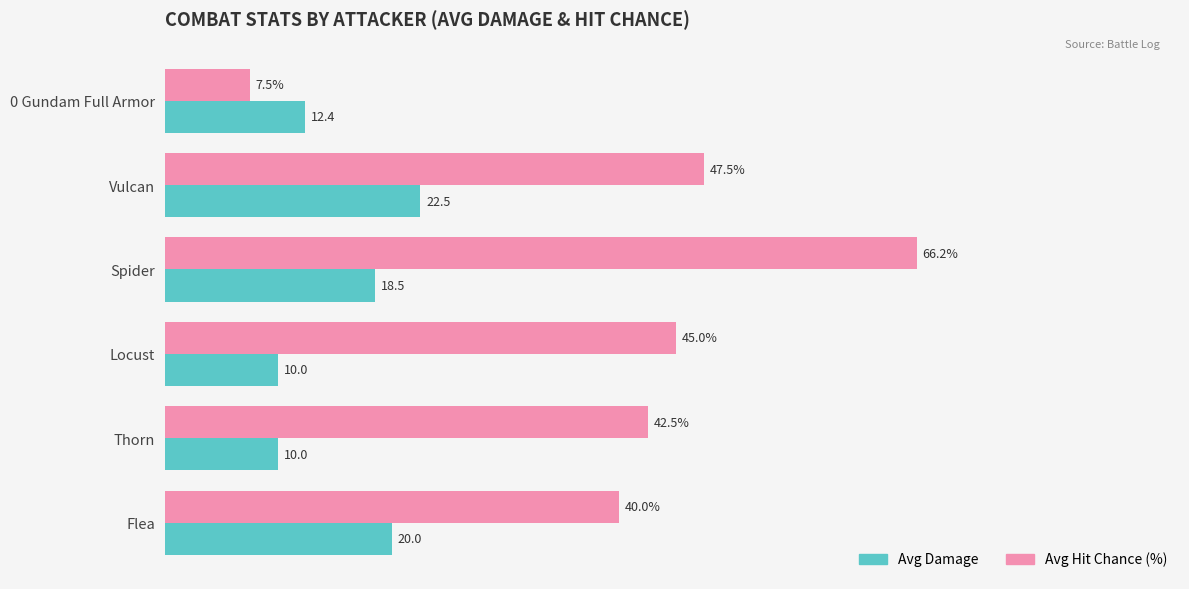

At which label does Avg Damage reach its peak?

Vulcan